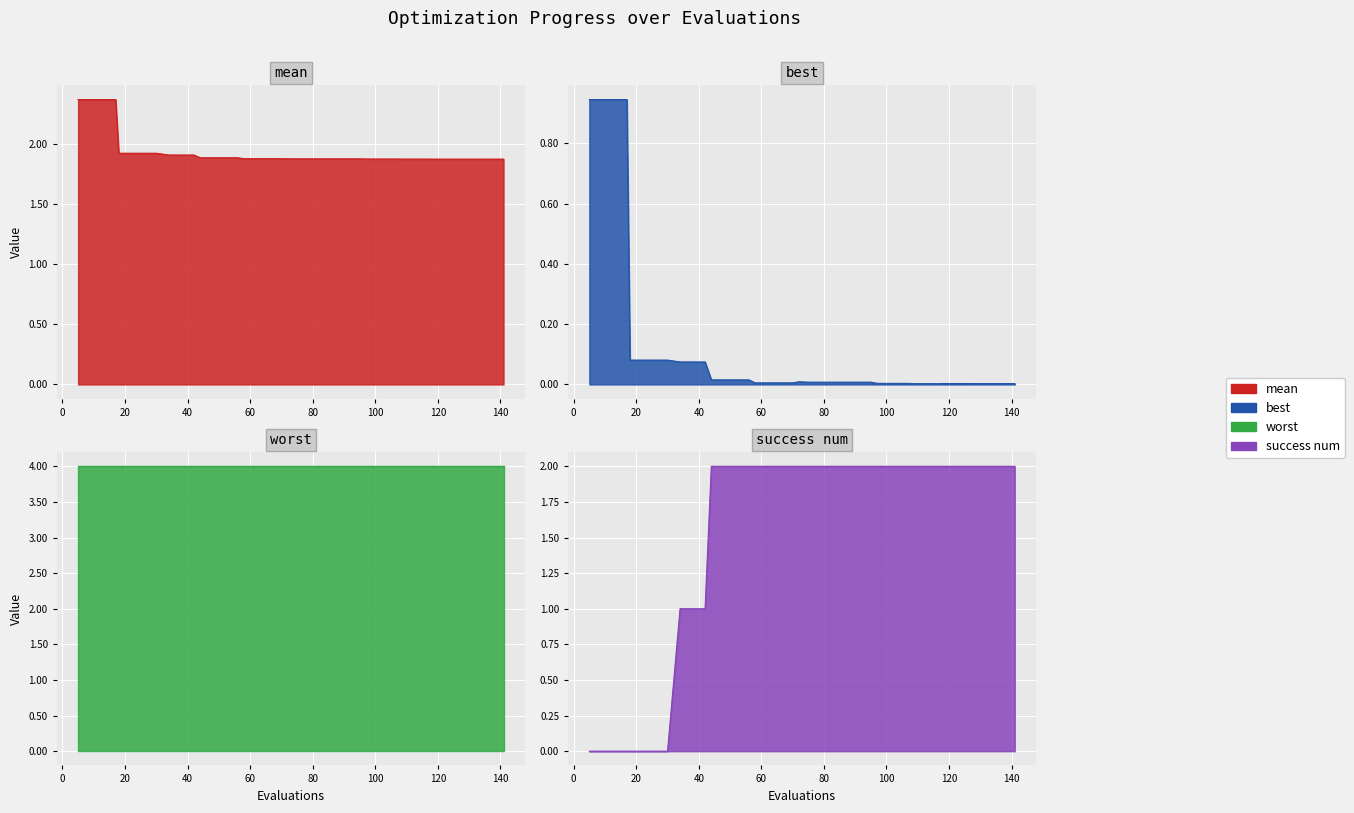

Does the chart display data point markers on the line(s)?

No